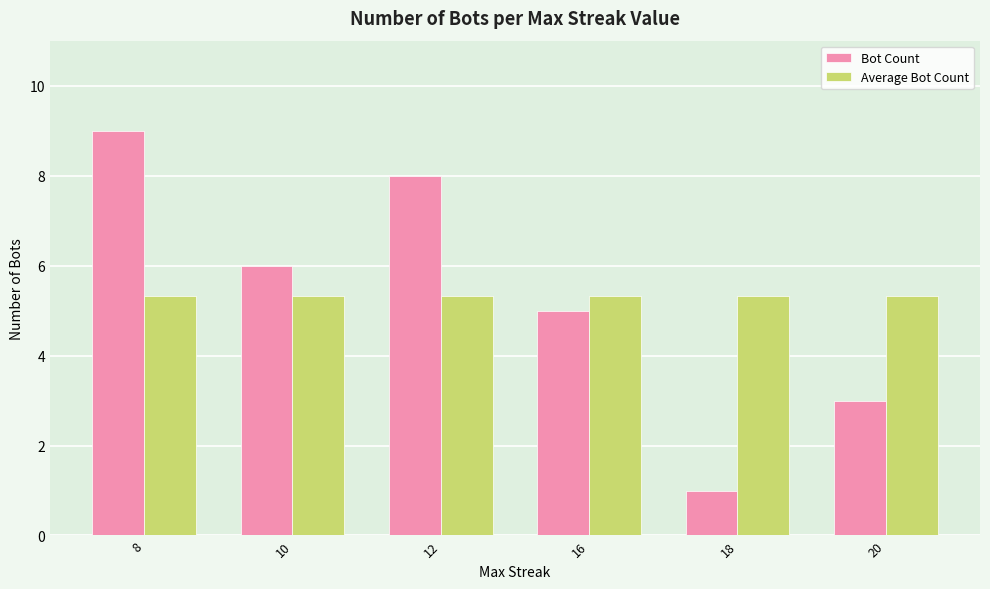

How many distinct data groups are displayed?

2